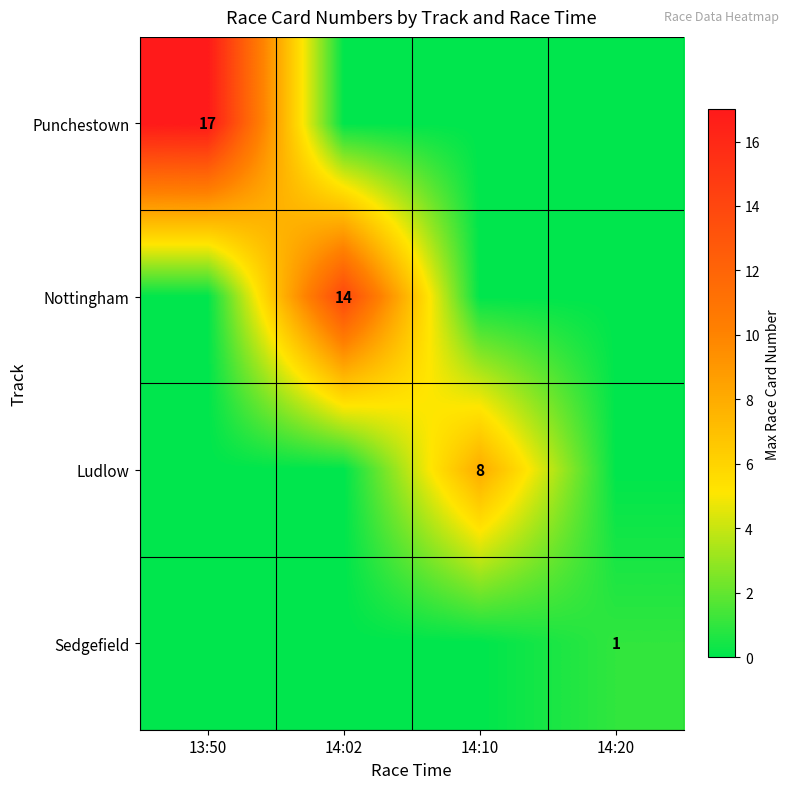

True or false: Punchestown has a value of 17 at 13:50.

True